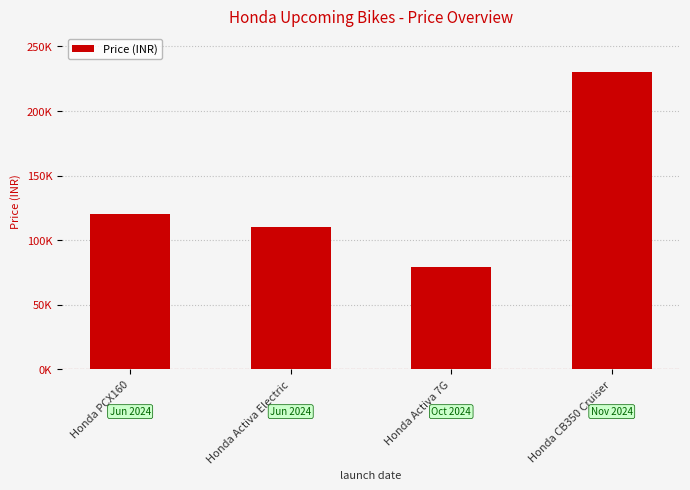

List the labels in order of value, smallest first.

Honda Activa 7G, Honda Activa Electric, Honda PCX160, Honda CB350 Cruiser